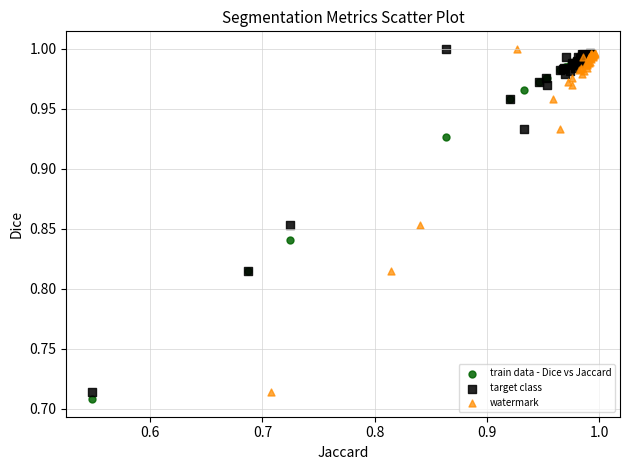

Which series reaches the minimum Y coordinate?

train data - Dice vs Jaccard